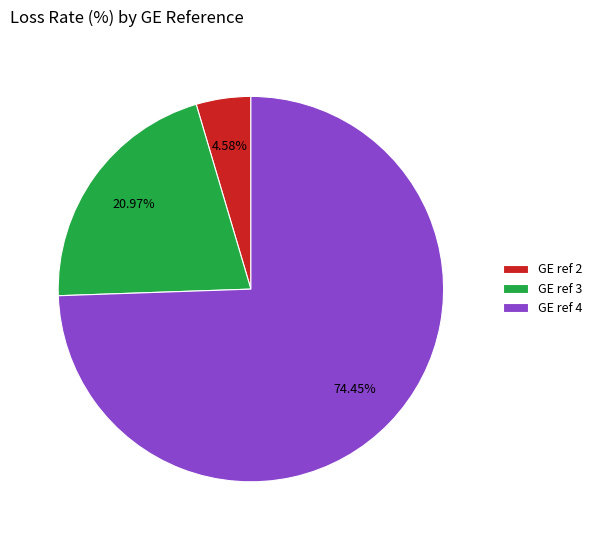

True or false: GE ref 2 accounts for 5% of the total.

True